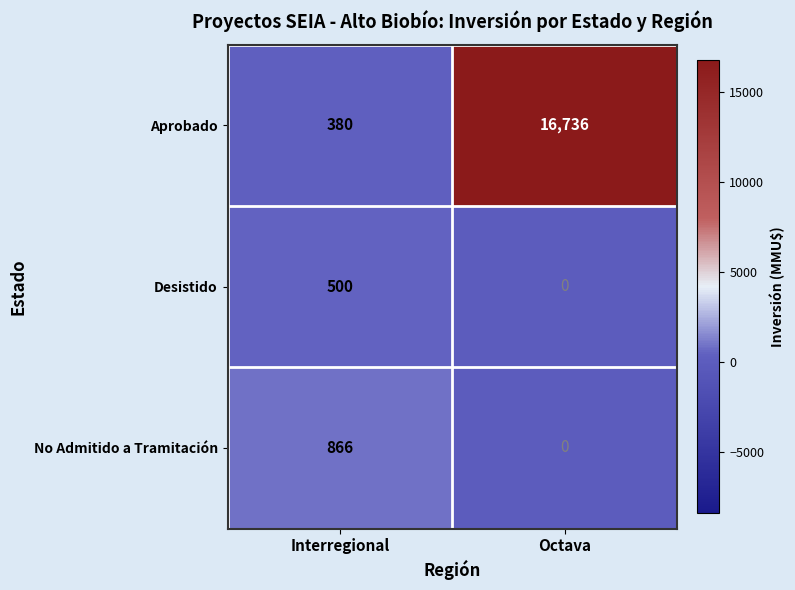

Which series changed the most between Interregional and Octava?

Aprobado